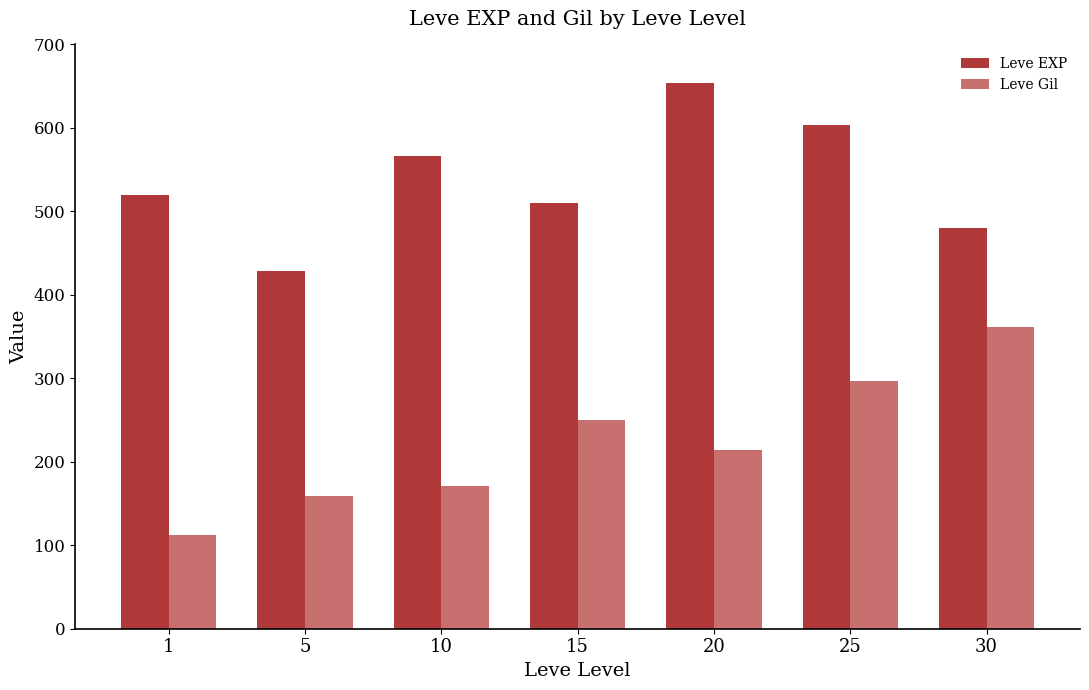

What is the greatest value displayed?

653.3